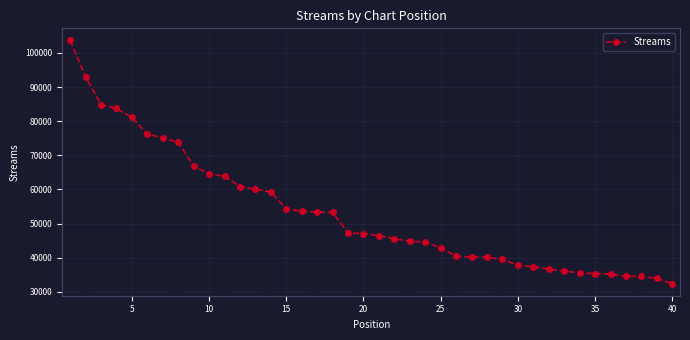

What is the greatest value displayed?

103648